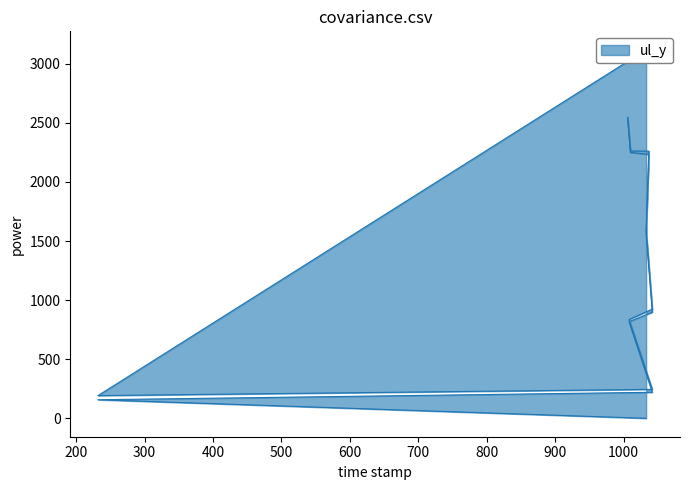

What is the value of the ul_y_line point at the 2nd from the left?

157